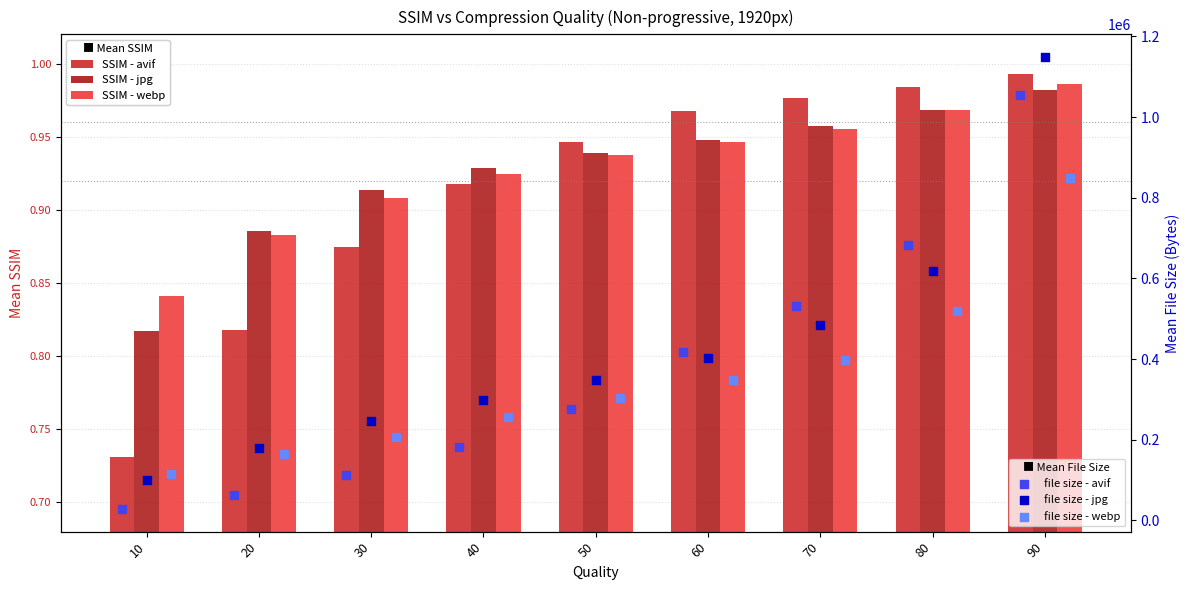

Which series has the largest total across all categories?

jpg size